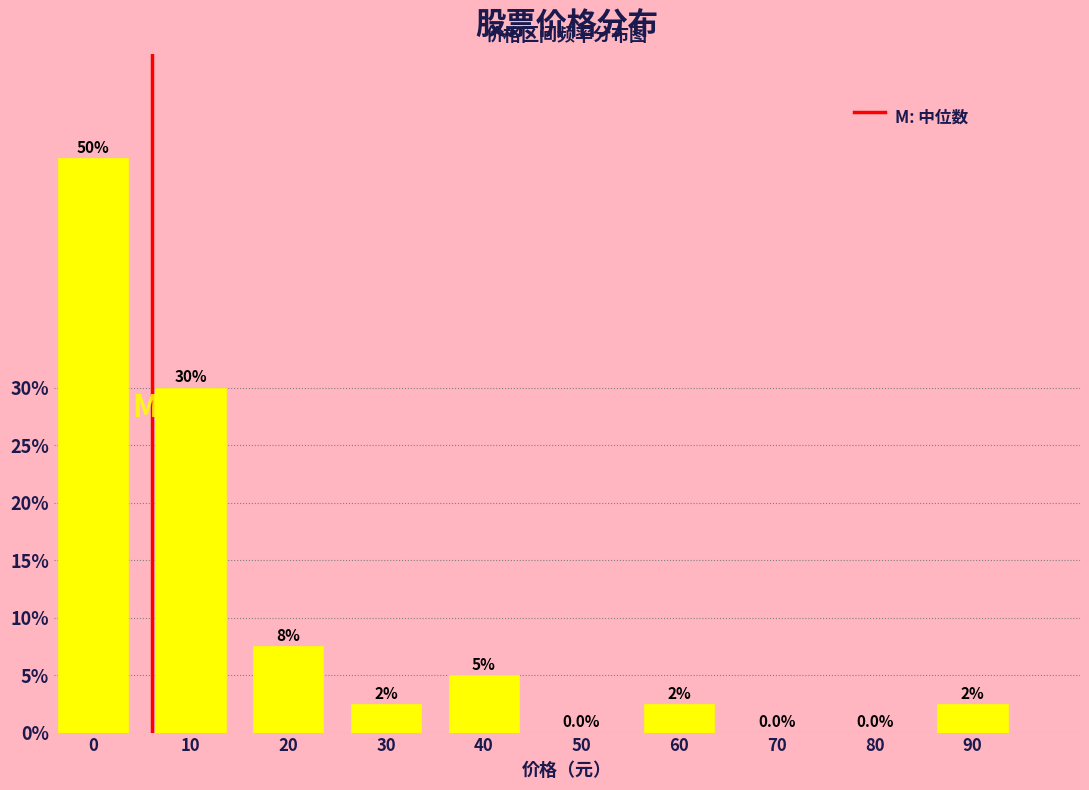

Reading left to right, list all the values displayed in this chart.

0=50.0	10=30.0	20=7.5	30=2.5	40=5.0	50=0.0	60=2.5	70=0.0	80=0.0	90=2.5